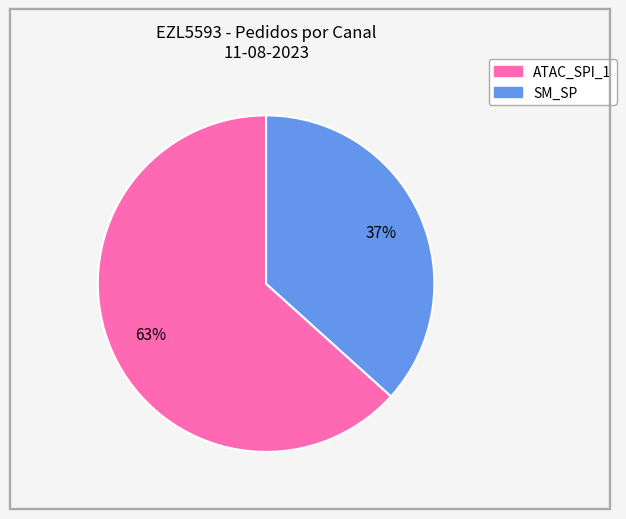

To the nearest percent, what is the average slice percentage?

50%